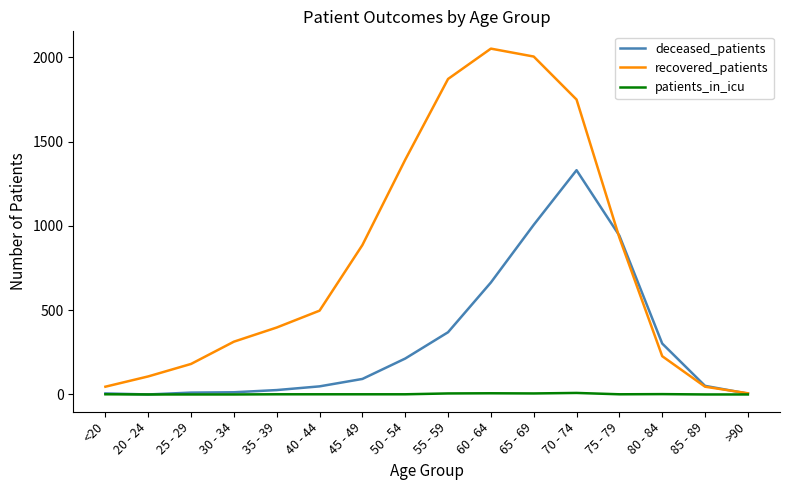

What are all the series names shown in the legend?

deceased_patients, recovered_patients, patients_in_icu